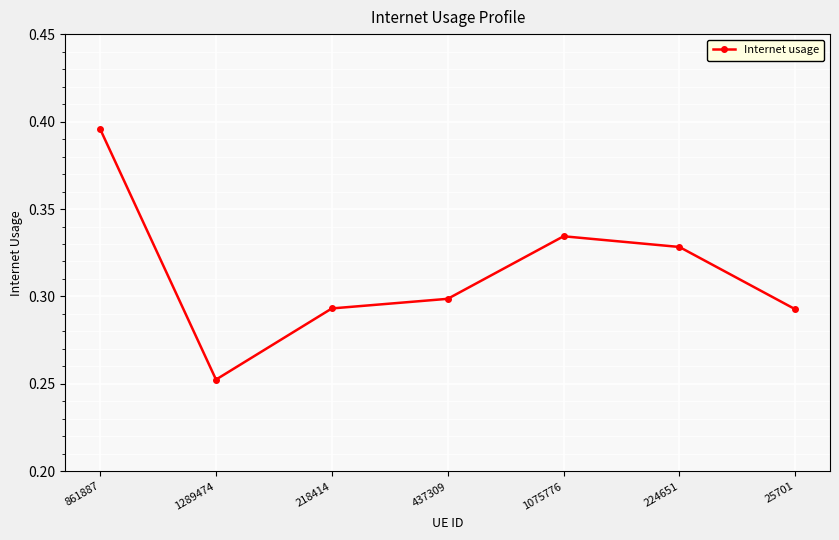

What is the sum of all values?

2.2